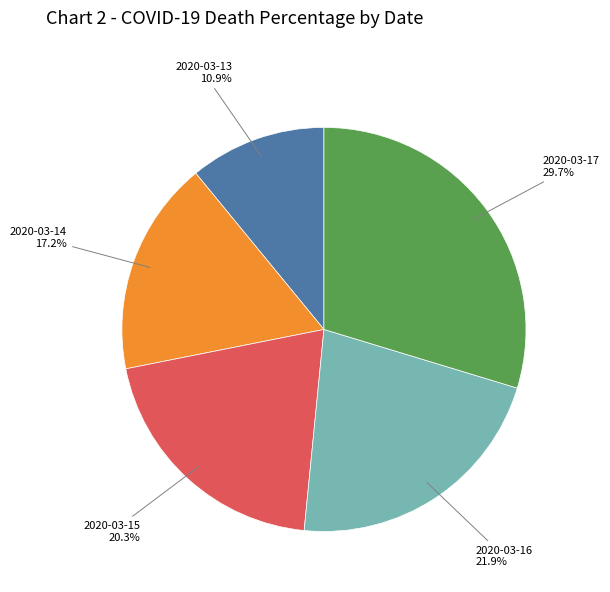

To the nearest percent, what percentage of the pie is 2020-03-17?

30%